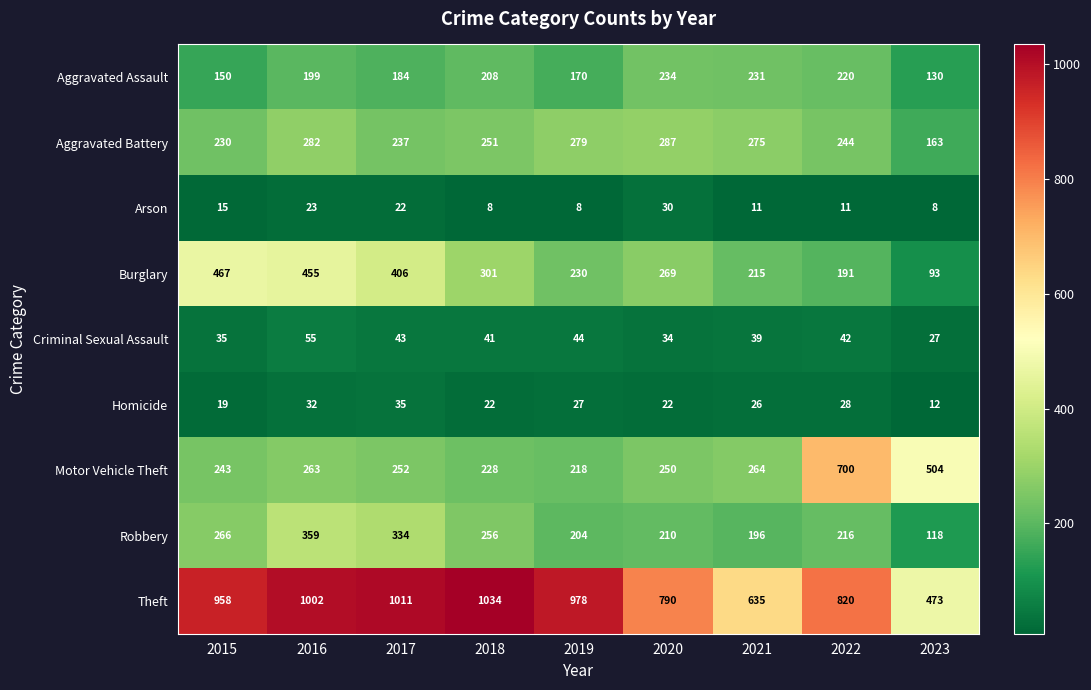

True or false: Aggravated Battery has a value of 279 at 2019.

True